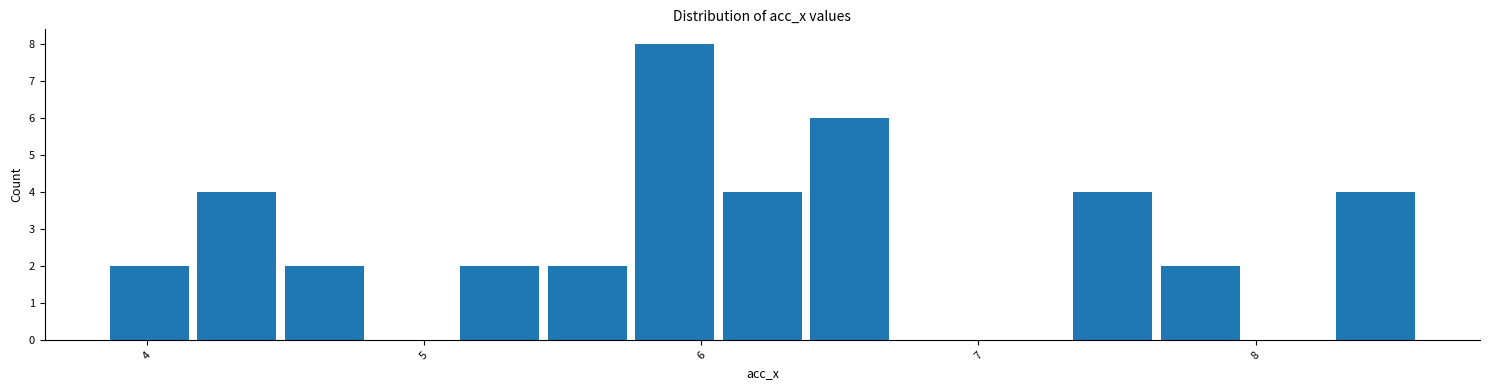

Read against the x-axis, roughly where is the centre of the tallest bar?

5.9